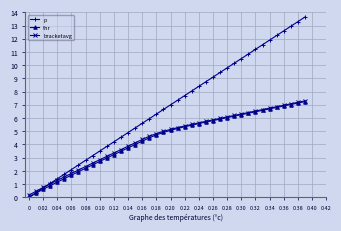

True or false: p has more than 2 interior local peaks.

False